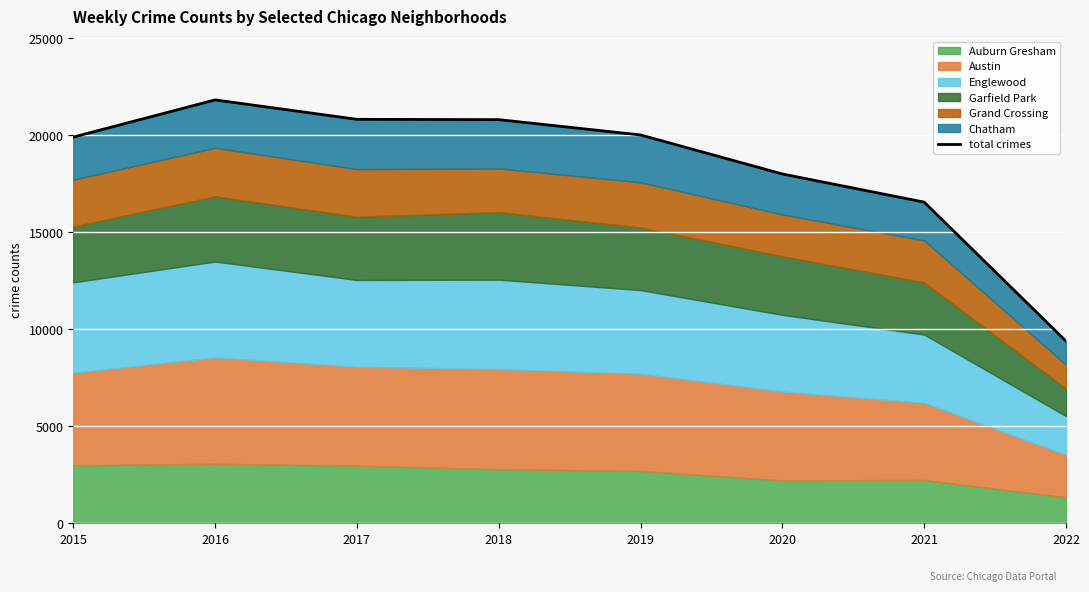

Reading left to right, transcribe all the data shown in this chart.

2015=19903	2016=21820	2017=20819	2018=20803	2019=20014	2020=18003	2021=16551	2022=9391